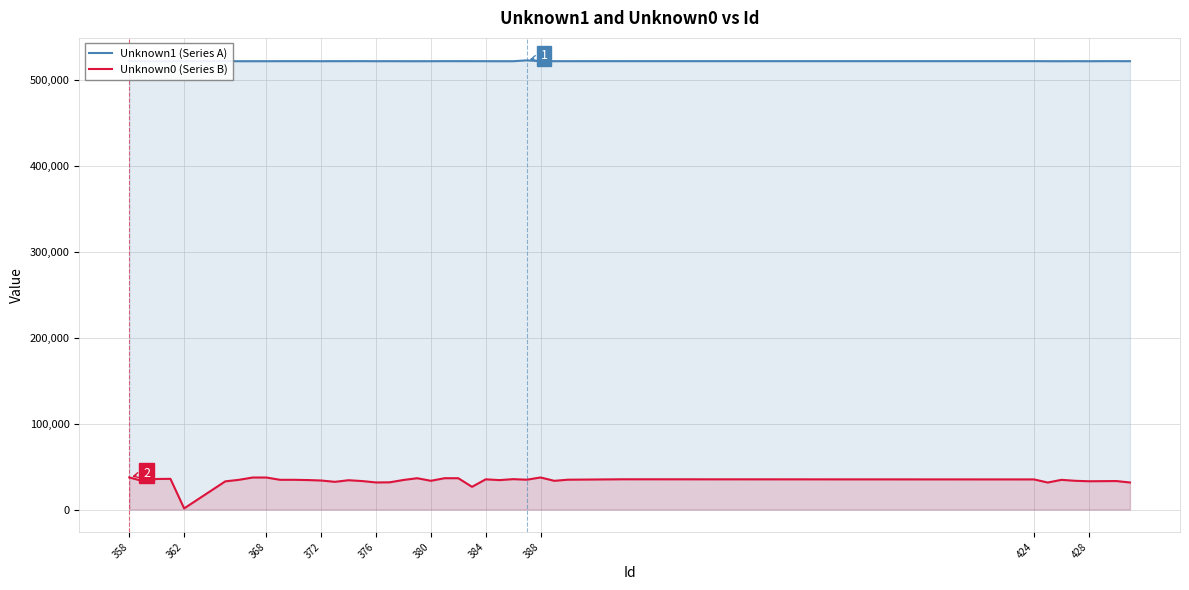

What is the average value of the Unknown1 (Series A) series?

522256